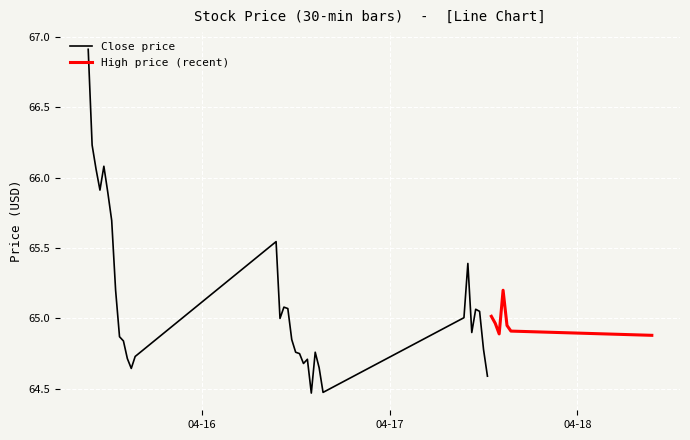

Which series has the largest range (max minus min)?

Close